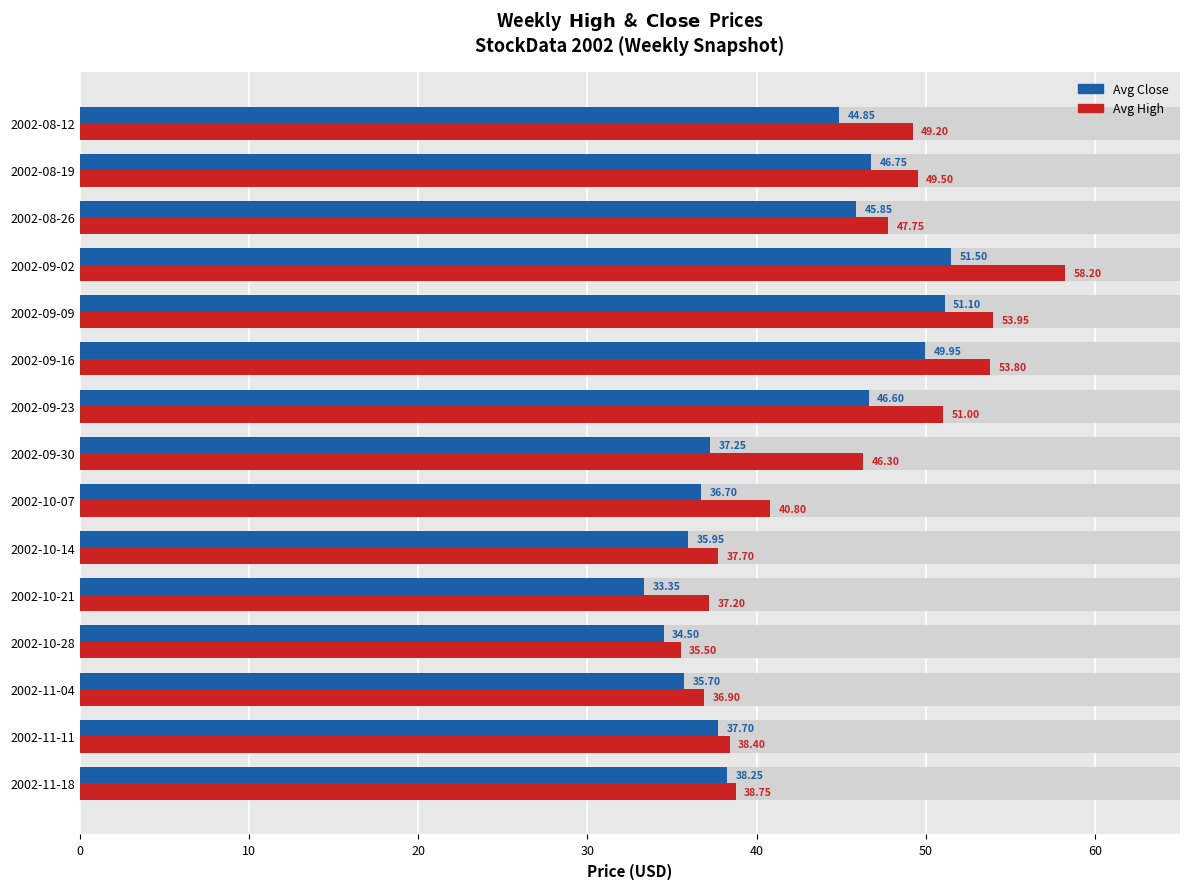

Rank the series by their average value, from lowest to highest.

Avg Close, Avg High